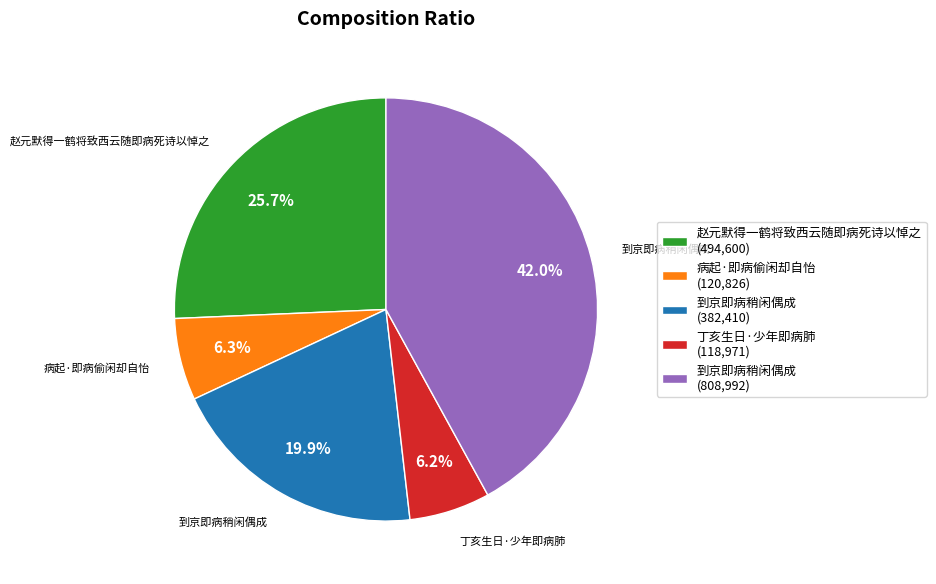

What is the ratio of the value at 到京即病稍闲偶成 (382,410) to the value at 病起·即病偷闲却自怡 (120,826)?

3.2